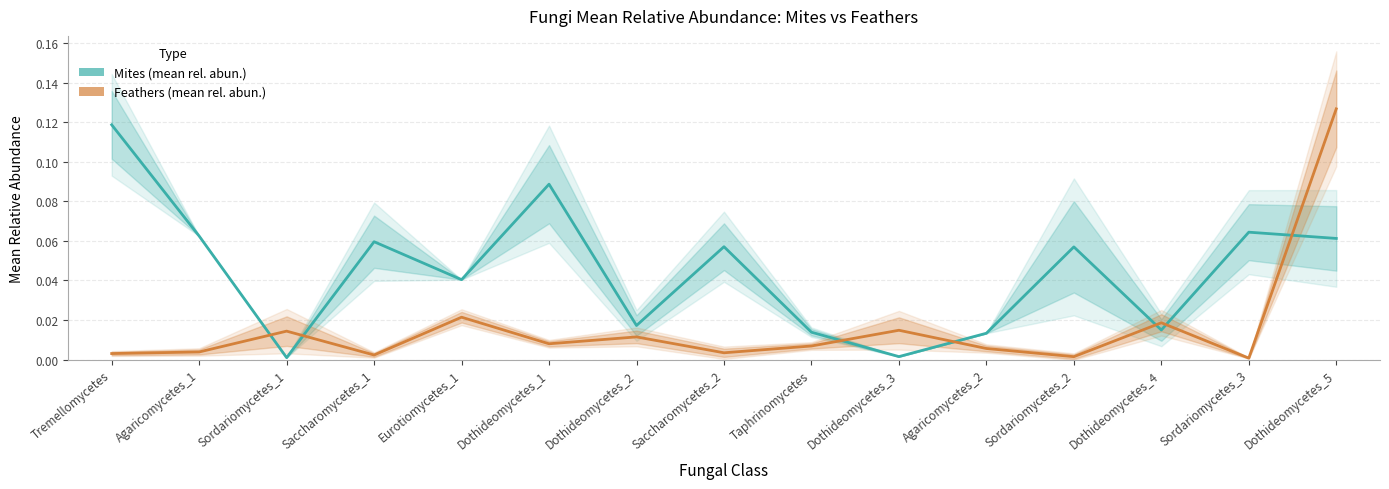

Rank the series at Dothideomycetes_5 from lowest to highest value.

Mites, Feathers